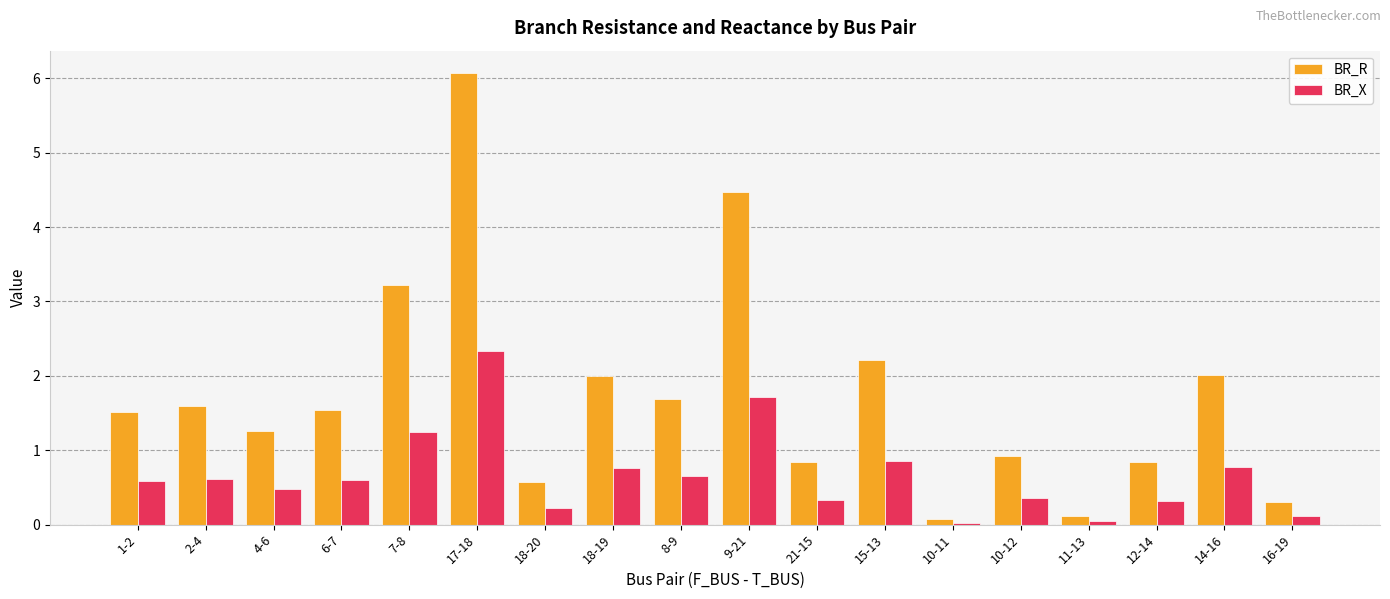

What is the lowest value of the BR_R series?

0.1